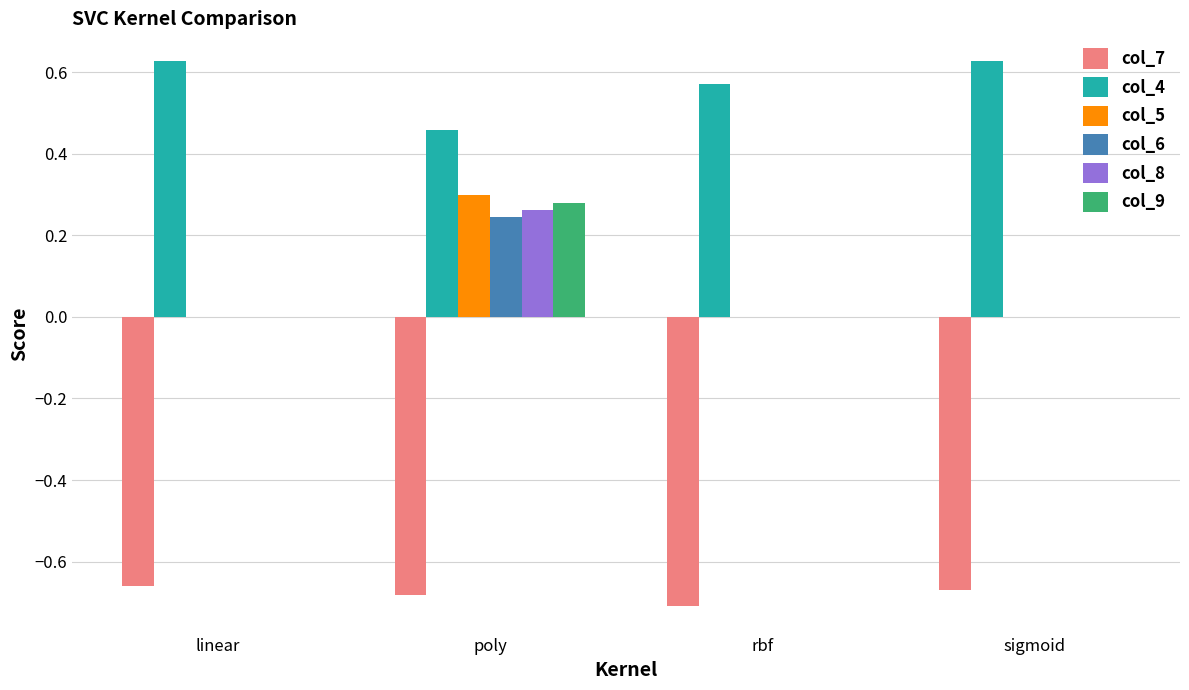

How many distinct data groups are displayed?

6